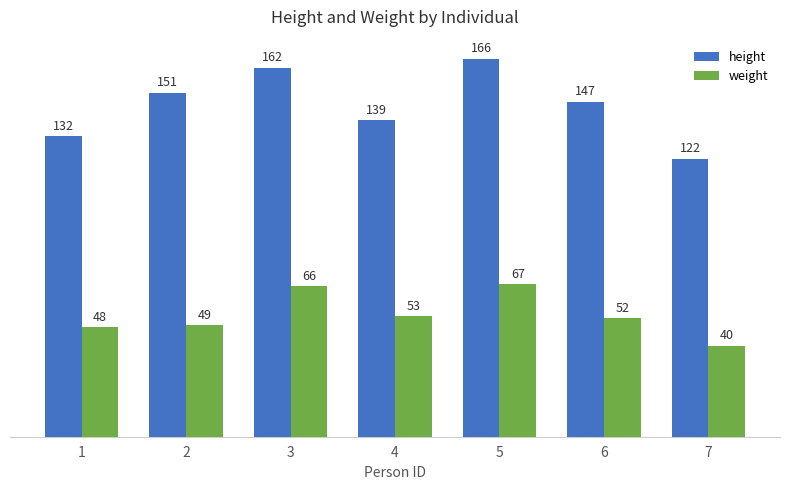

What is the smallest value displayed?

40